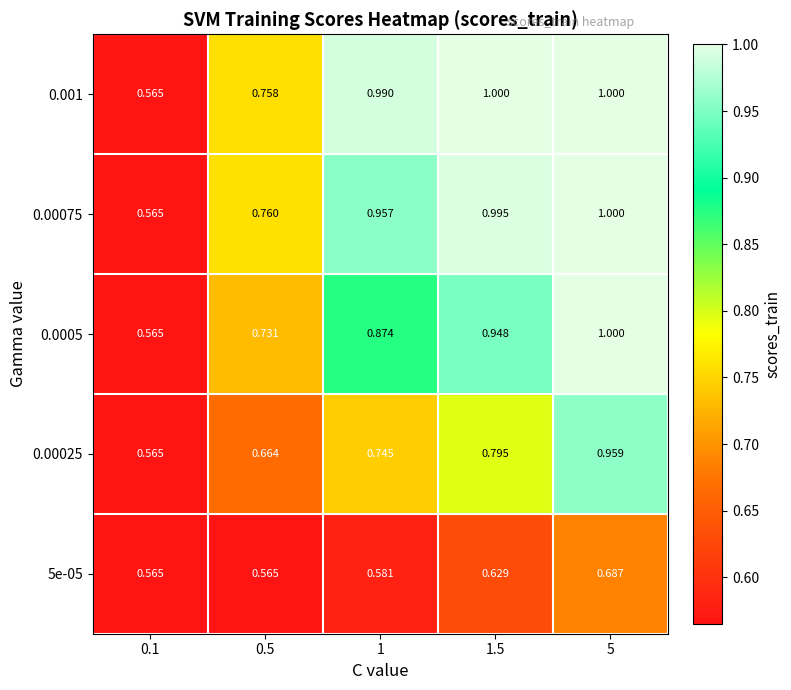

Reading right to left, extract all data points from this chart.

5e-05: 5=0.7	1.5=0.6	1=0.6	0.5=0.6	0.1=0.6
0.00025: 5=1.0	1.5=0.8	1=0.7	0.5=0.7	0.1=0.6
0.0005: 5=1.0	1.5=0.9	1=0.9	0.5=0.7	0.1=0.6
0.00075: 5=1.0	1.5=1.0	1=1.0	0.5=0.8	0.1=0.6
0.001: 5=1.0	1.5=1.0	1=1.0	0.5=0.8	0.1=0.6